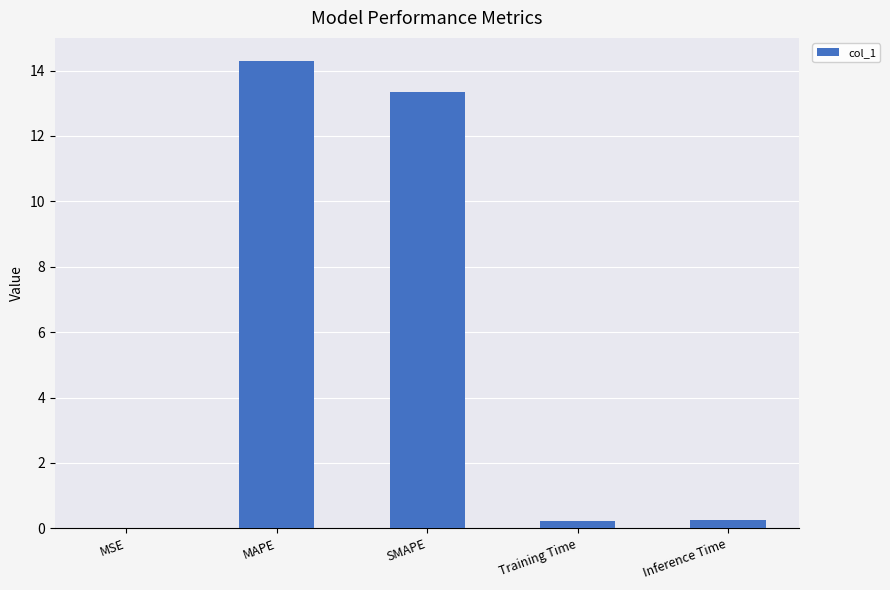

The value at MSE is 0.0. True or false?

True